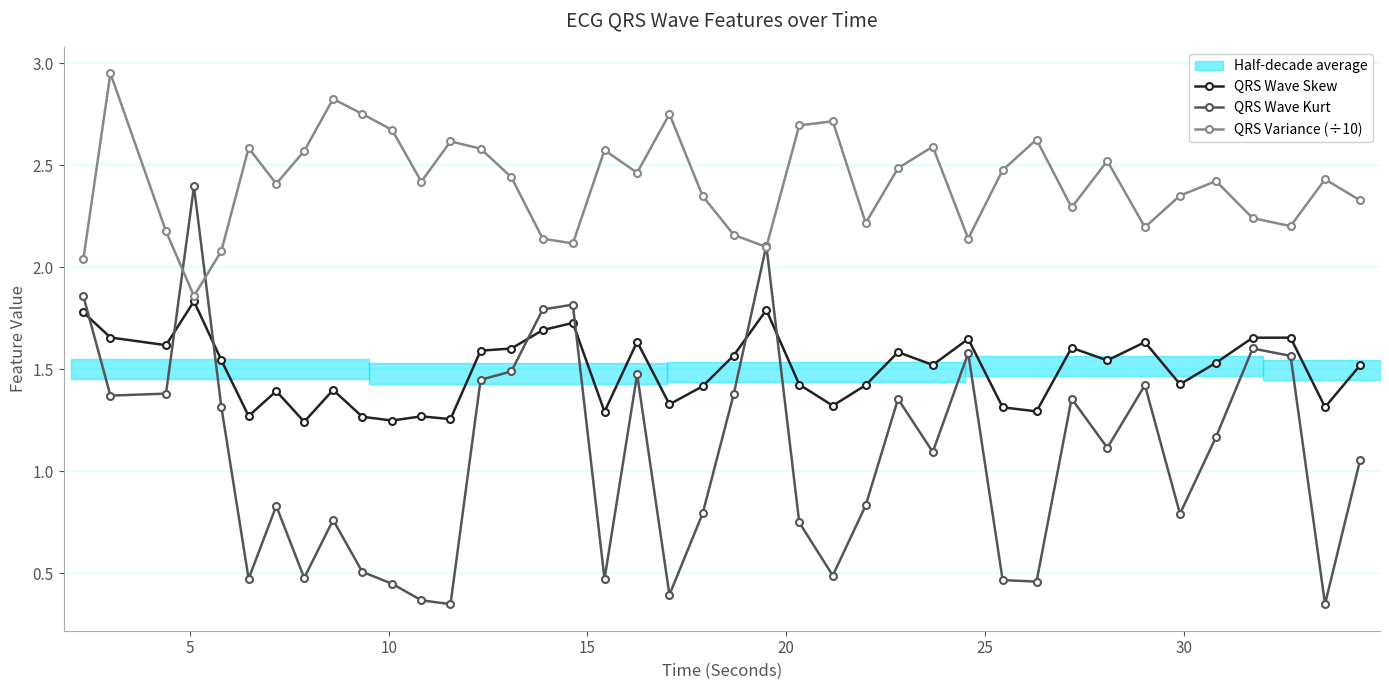

In QRS Variance (÷10), how many points are higher than both neighbors (excluding endpoints)?

12